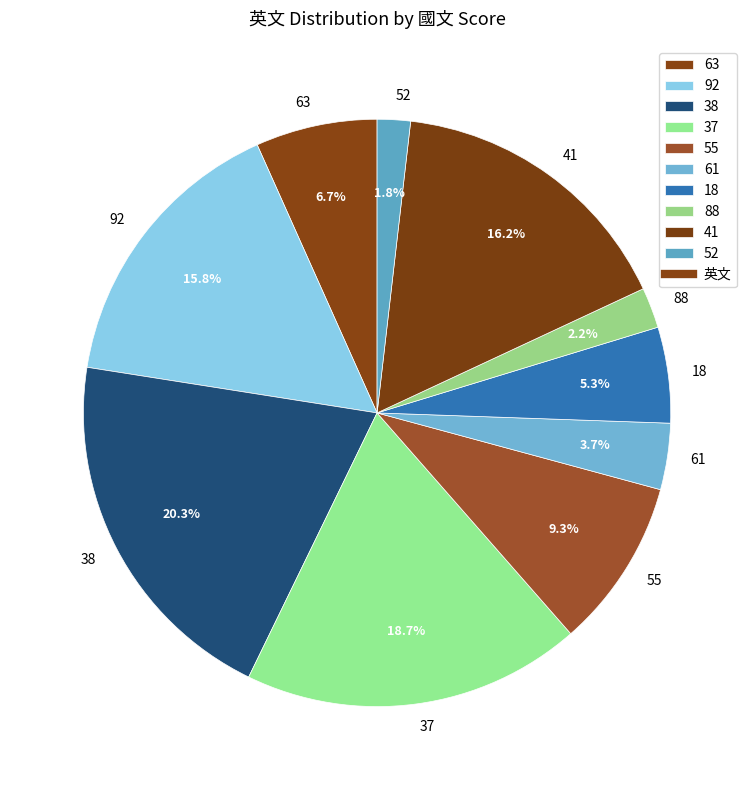

Which slice is the largest?

38